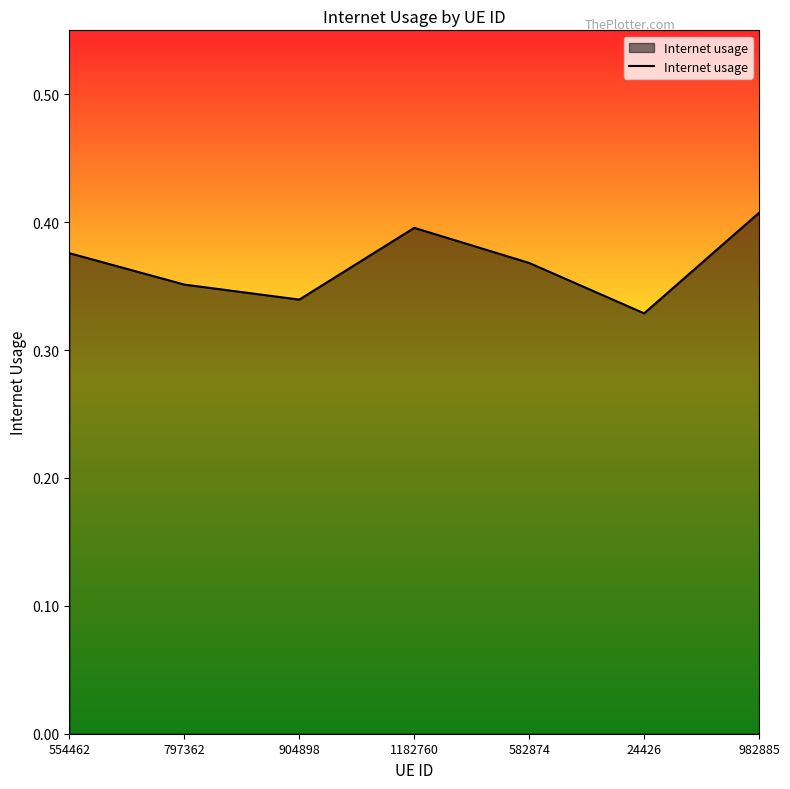

How many lines are shown in the chart?

1